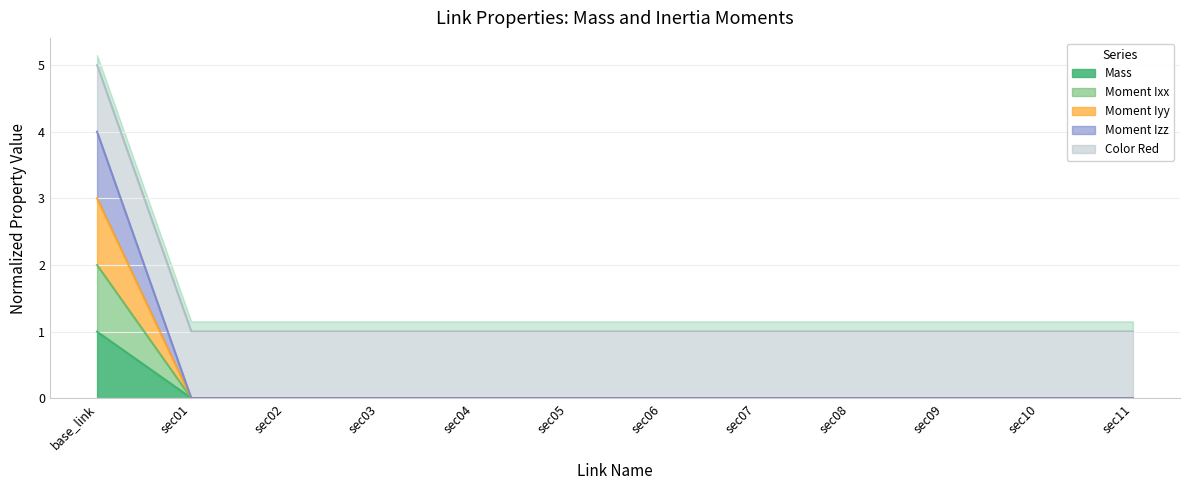

The Mass series shows 1.4 at base_link. True or false?

False